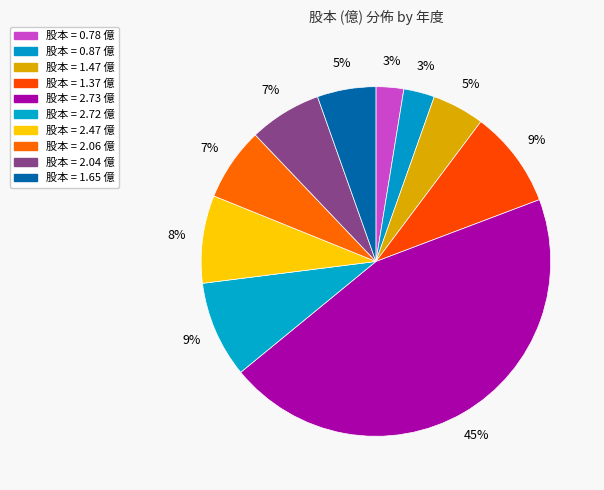

How many slices are in this pie chart?

10